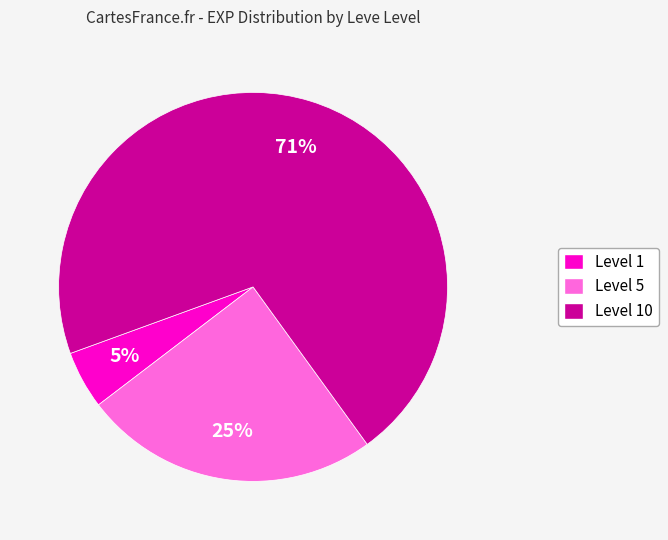

To the nearest percent, what is the average slice percentage?

33%